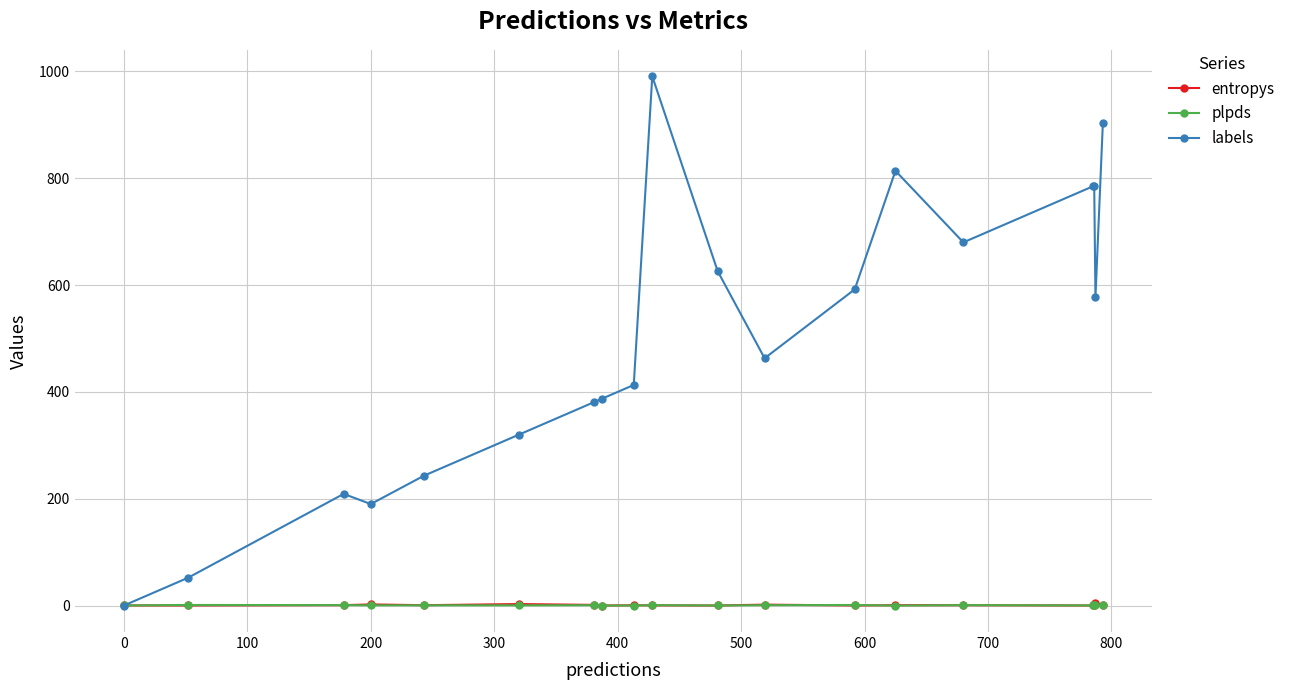

At how many categories does at least one series exceed 109?

17